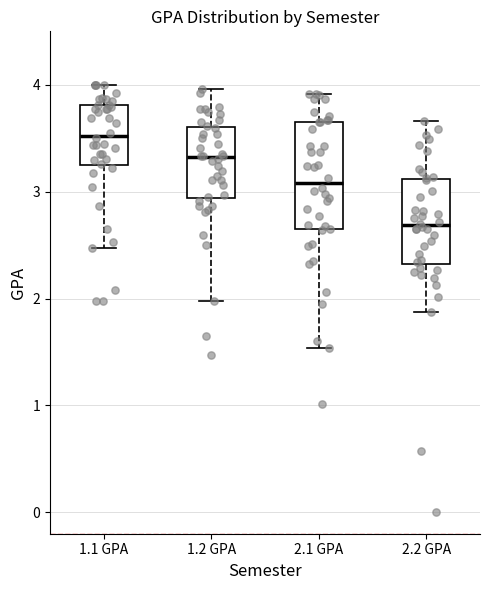

Reading left to right, transcribe this box plot: for each box, give where its median line is, the range the box spans, and where its two whiskers end, as read against the y-axis. The values are not printed on the chart, so give them approximately, as read against the axis.

1.1 GPA: median 3.5, box 3.3 to 3.8, whiskers 2.5 to 4.0
1.2 GPA: median 3.3, box 2.9 to 3.6, whiskers 2.0 to 4.0
2.1 GPA: median 3.1, box 2.6 to 3.7, whiskers 1.5 to 3.9
2.2 GPA: median 2.7, box 2.3 to 3.1, whiskers 1.9 to 3.7